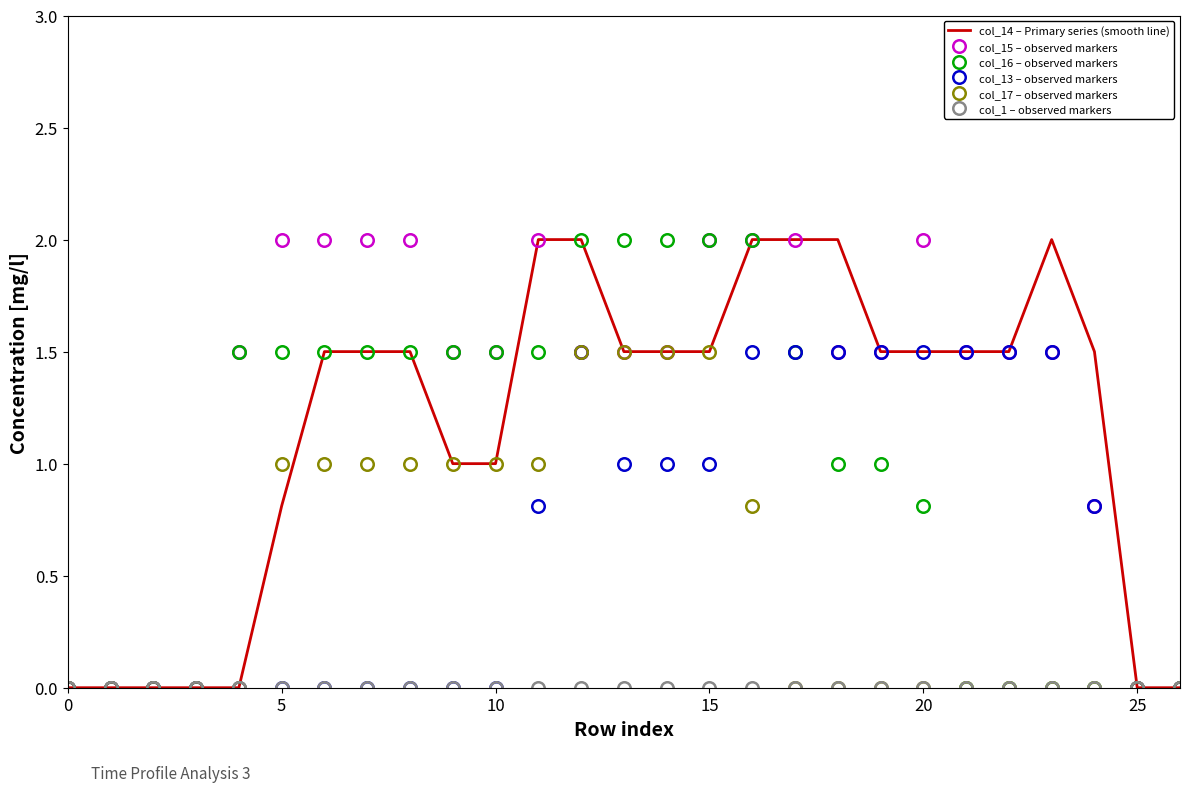

Which series has the largest total across all categories?

col_15 – observed markers